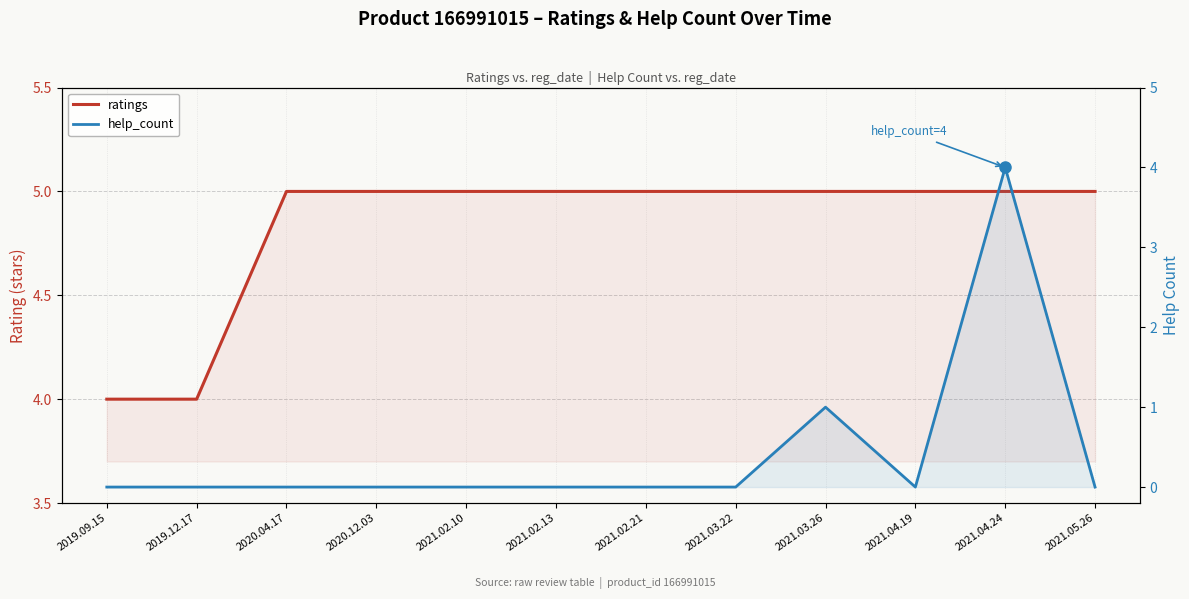

True or false: ratings has a value of 5 at 2021.03.22.

True